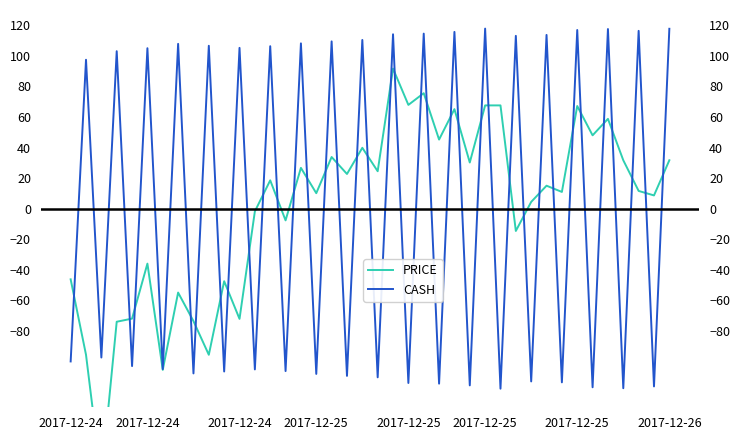

Which series ends up on top after the final intersection of CASH and PRICE?

CASH